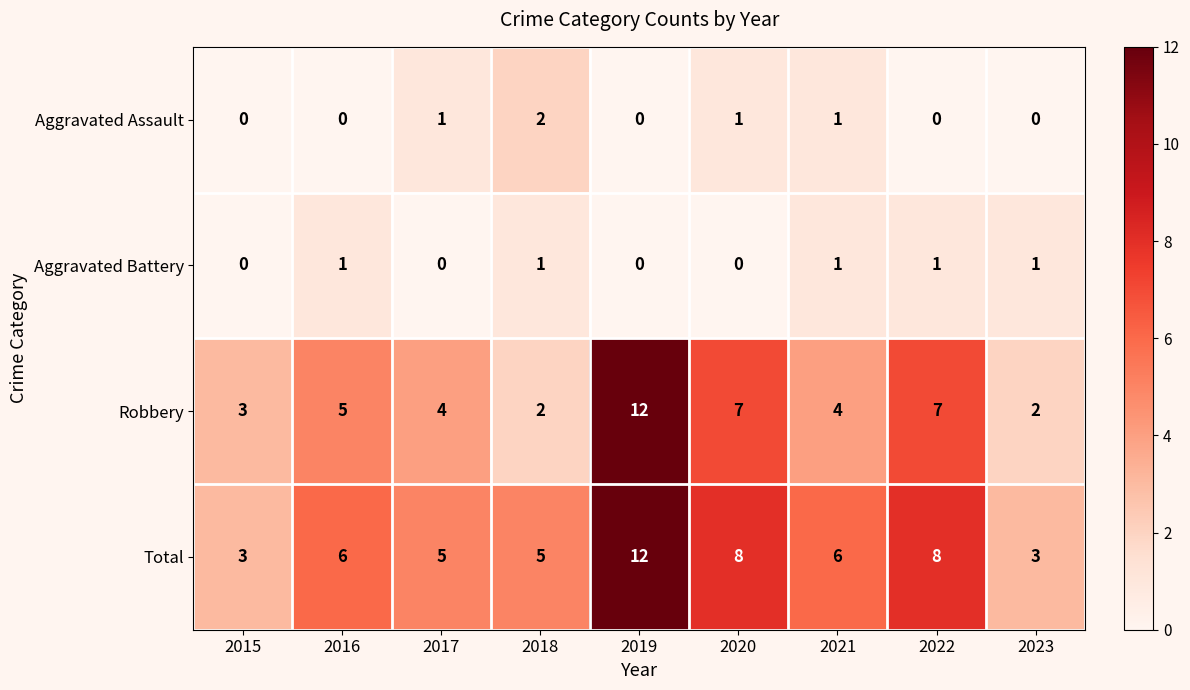

True or false: Aggravated Assault has a value of -1 at 2023.

False